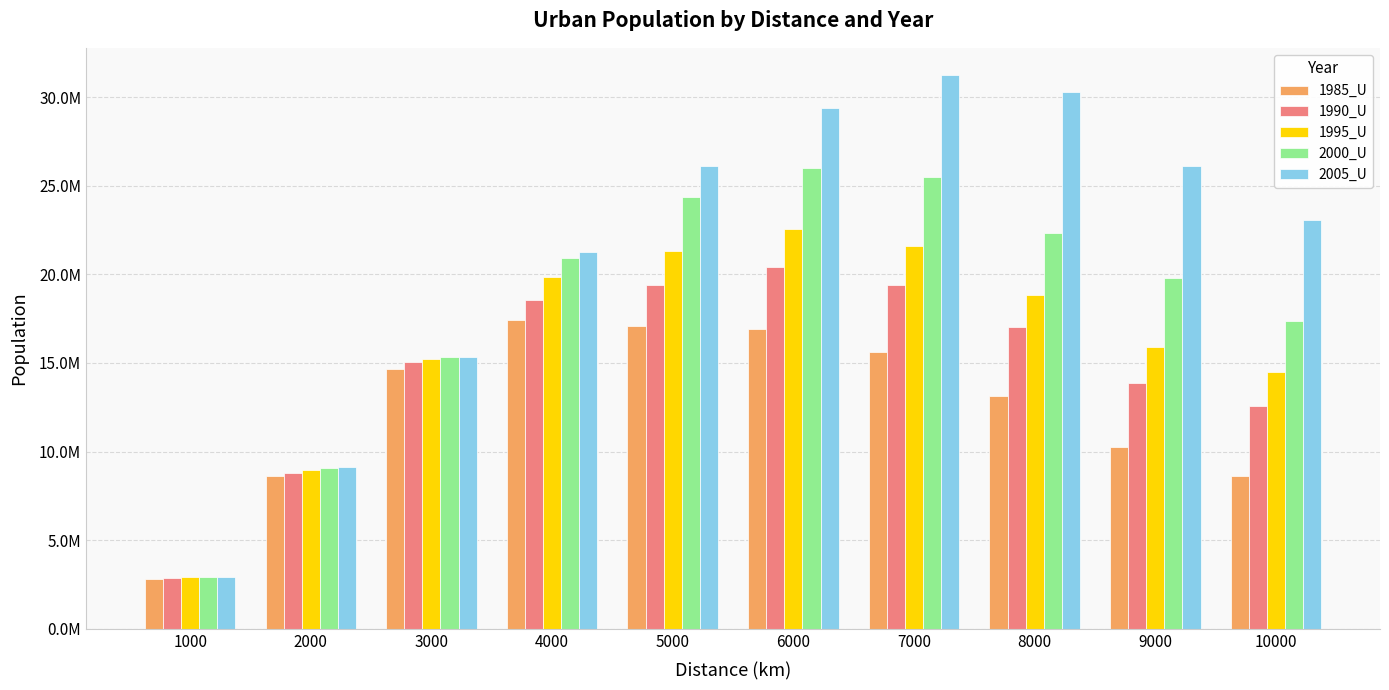

What is the minimum value for 1985_U?

2830654